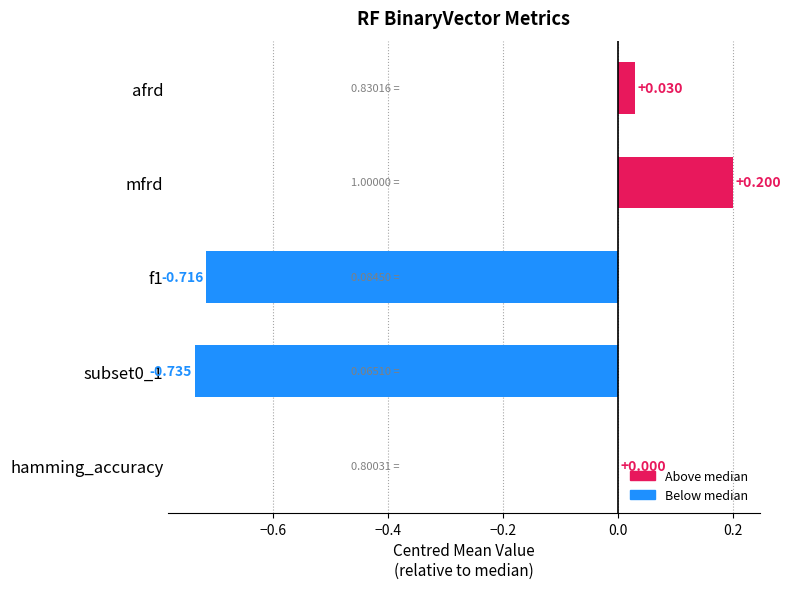

At which category does the chart reach its peak across all series?

mfrd